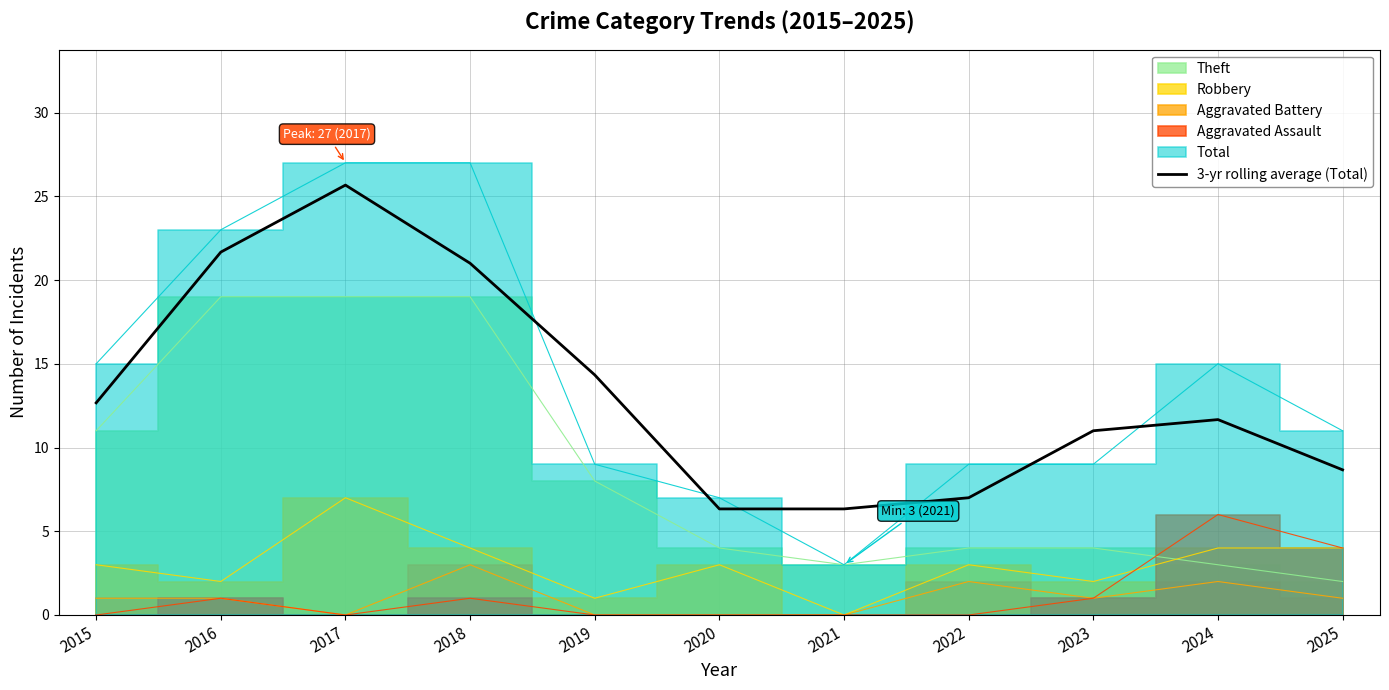

What is the maximum value for 3-yr rolling average (Total)?

25.7